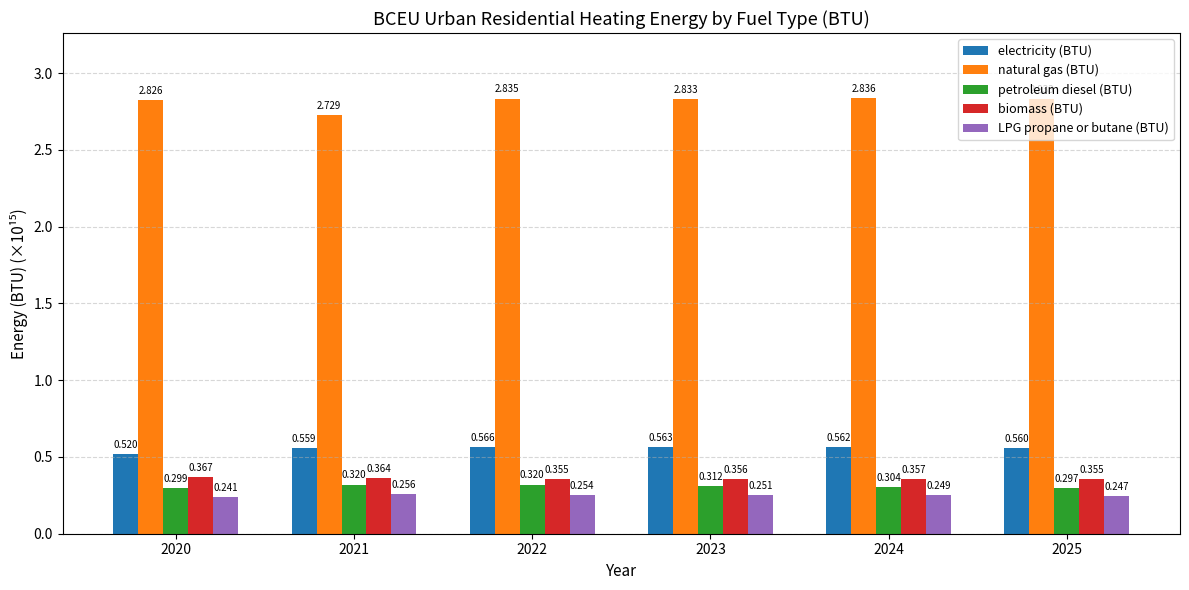

Between 2022 and 2020, which is larger?

2022